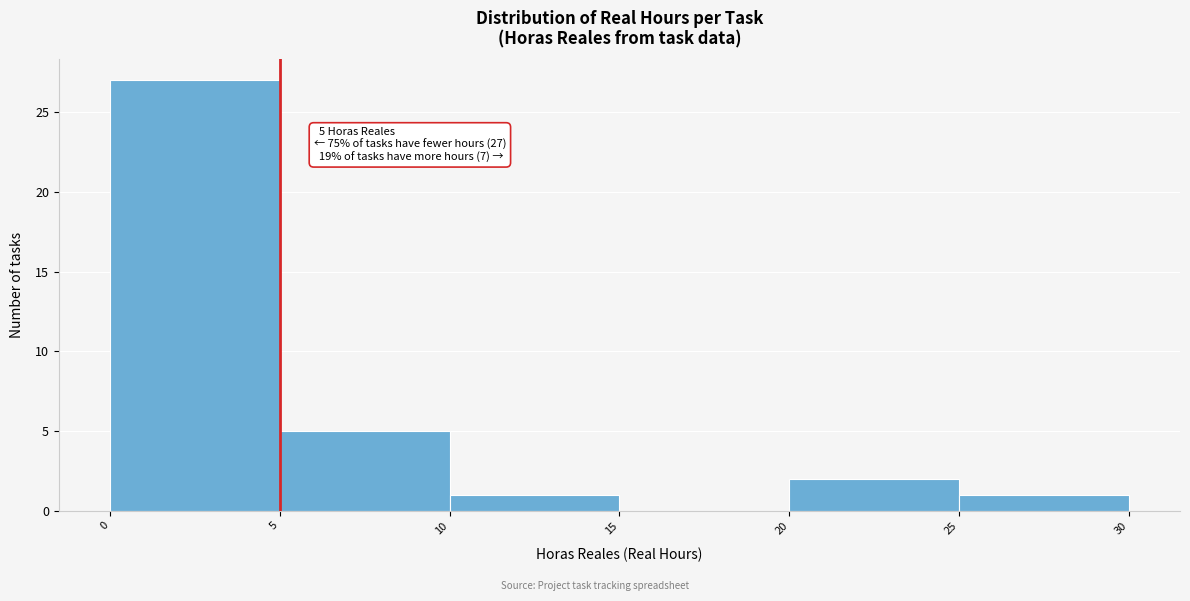

Over which range of the x-axis is the bar tallest?

0 to 5